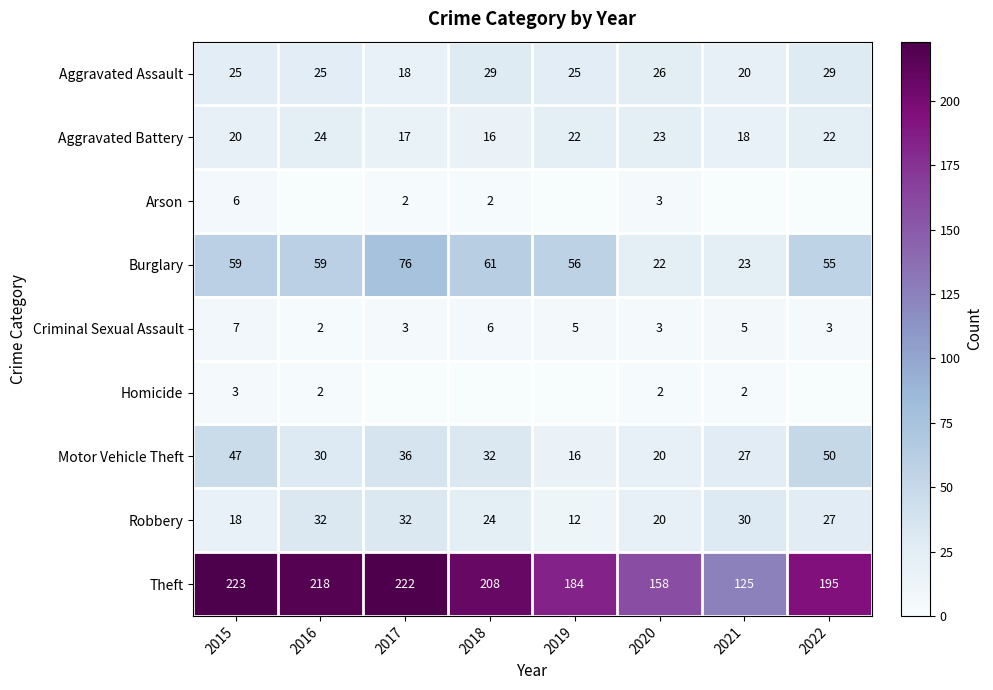

What is the spread (max minus min) of values at 2016?

218